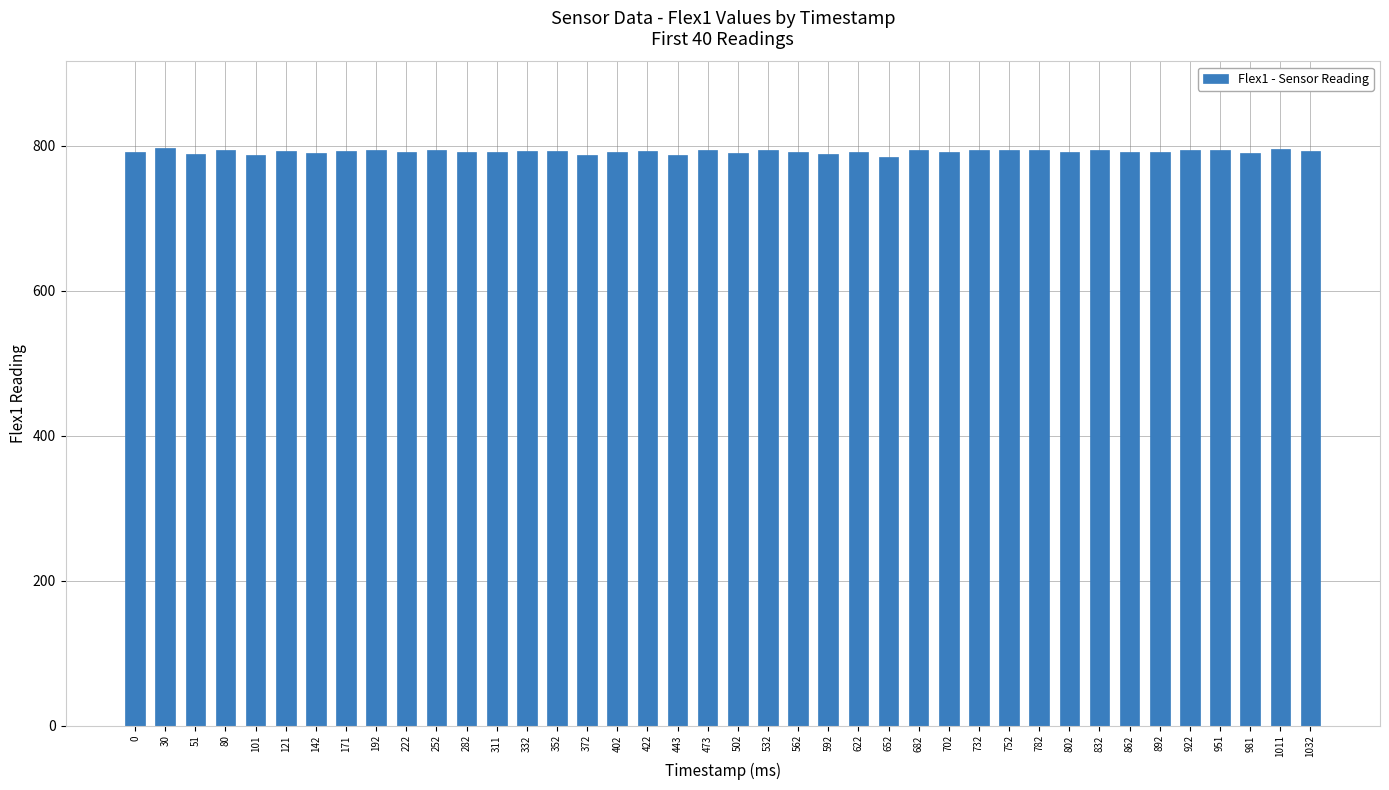

The chart shows a value of 794 at 752. True or false?

True